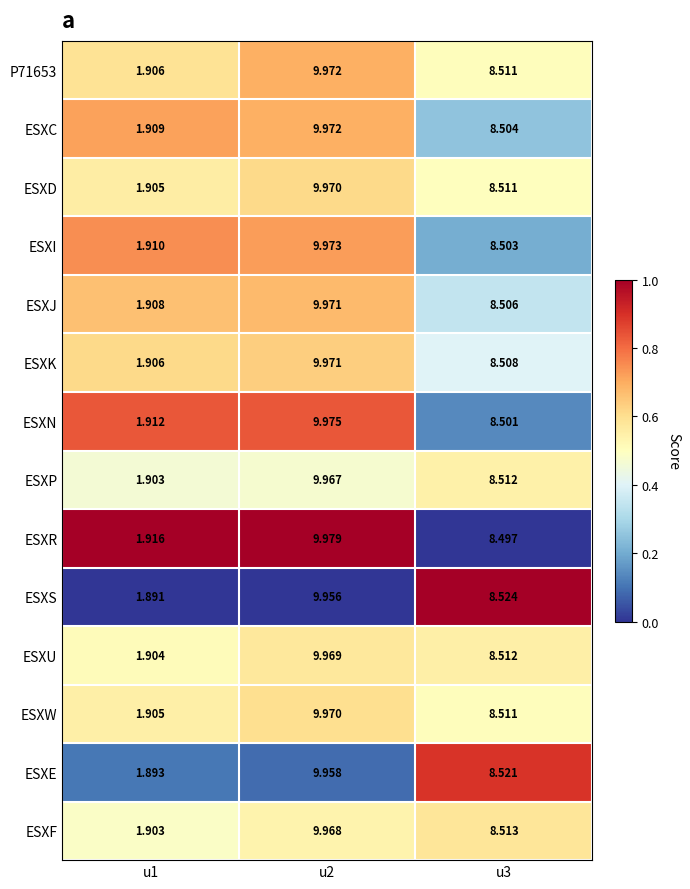

Which series has the largest total across all categories?

ESXR